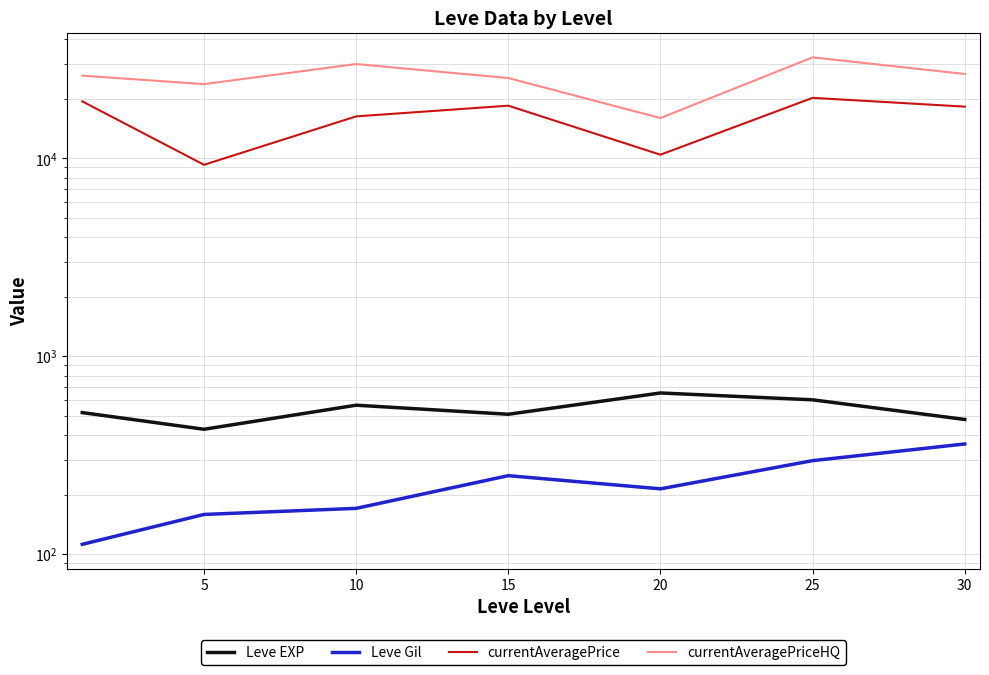

True or false: Leve EXP and currentAveragePrice cross at least once.

False